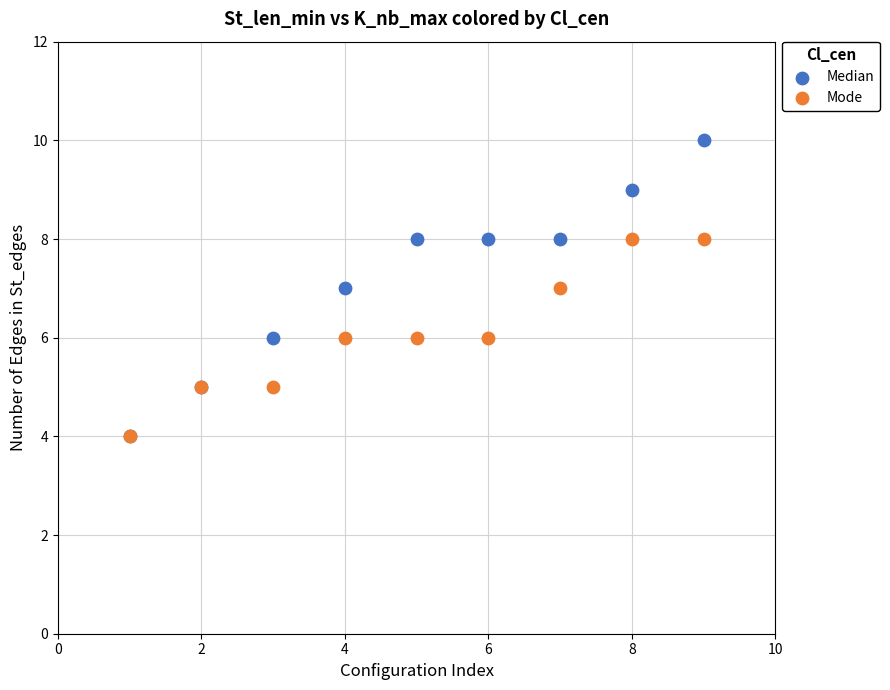

What are all the series names shown in the legend?

Median, Mode